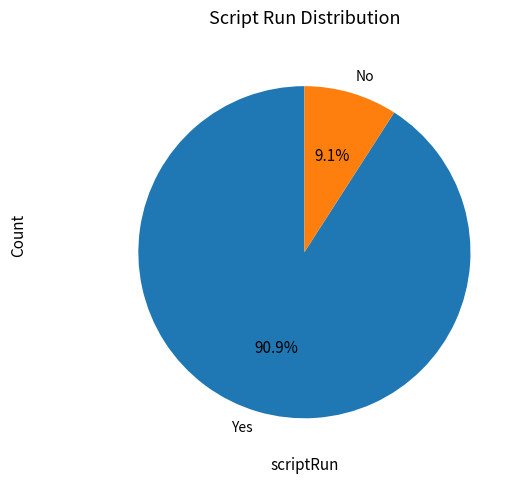

What percentage is the Yes slice, to the nearest percent?

91%